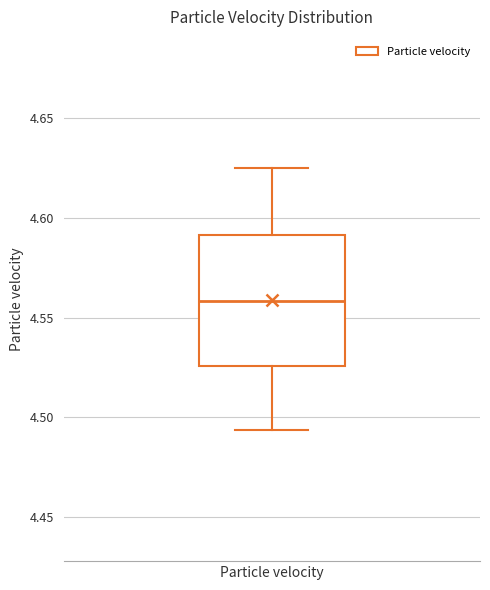

Transcribe this box plot: give where the median line is, the range the box spans, and where the two whiskers end, as read against the y-axis. The values are not printed on the chart, so give them approximately, as read against the axis.

median 4.560, box 4.525 to 4.590, whiskers 4.495 to 4.625